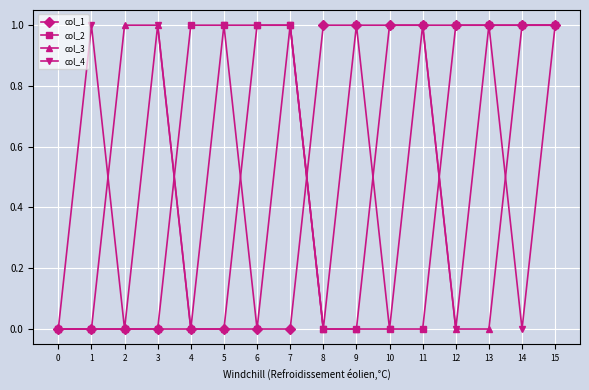

What is the difference between the second highest and minimum values in the col_3 series?

1